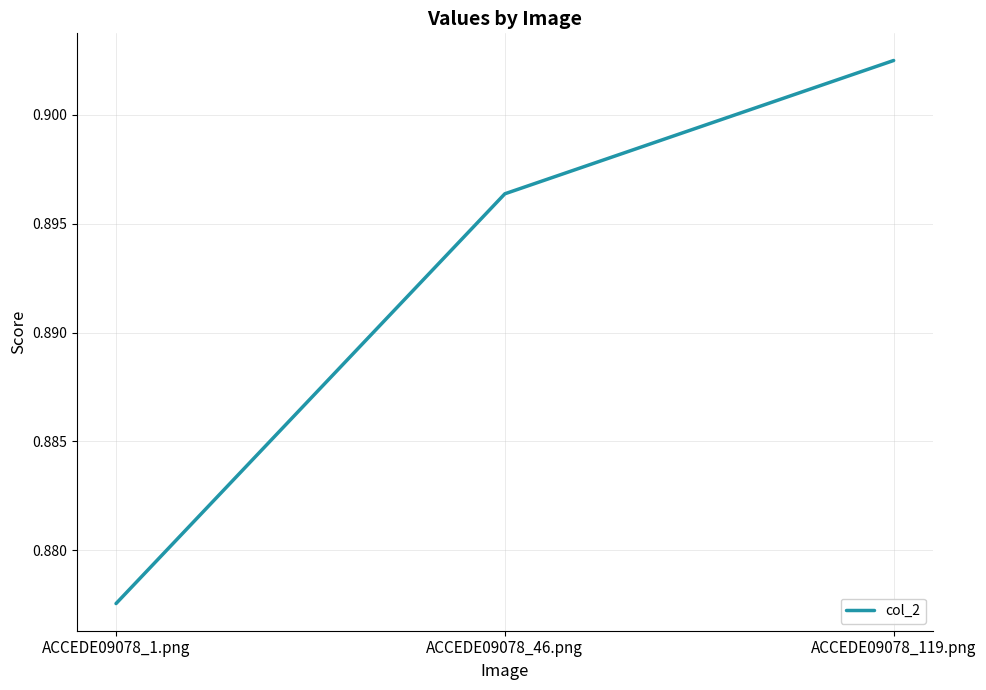

How many lines are shown in the chart?

1